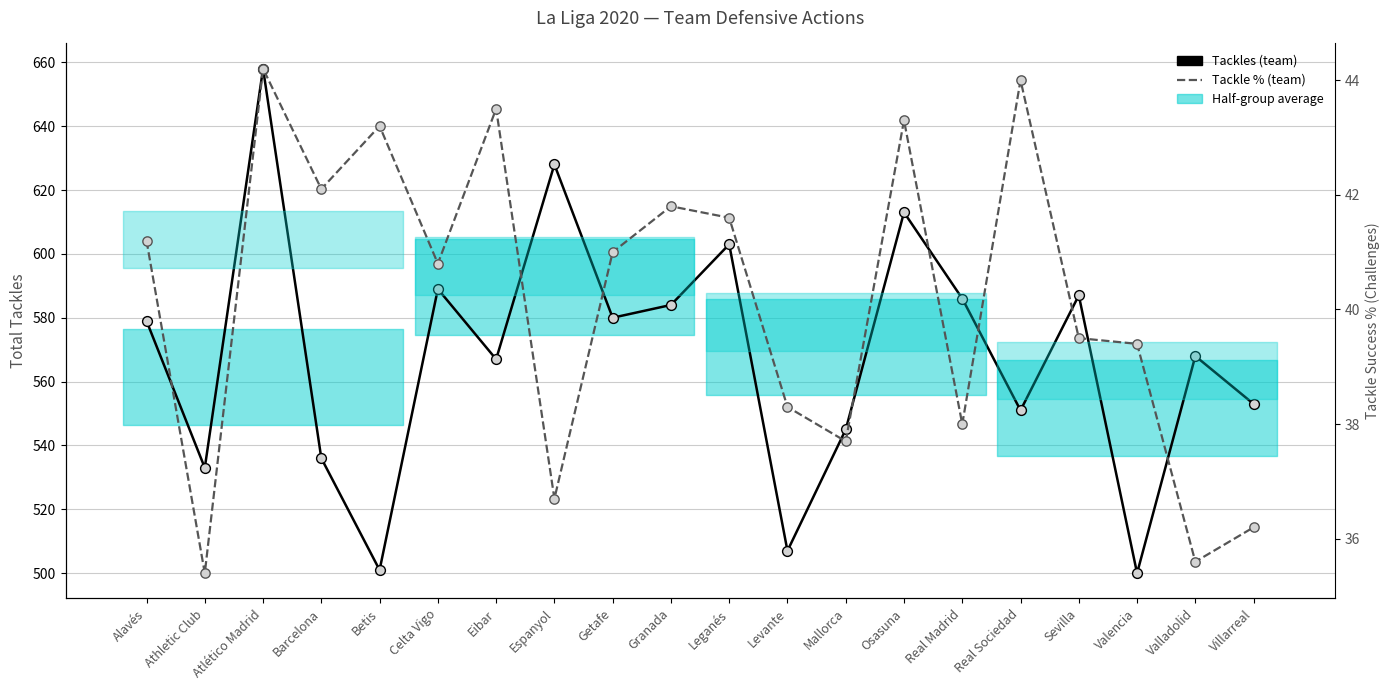

Which series reaches the minimum Y coordinate?

Tackle % (team)